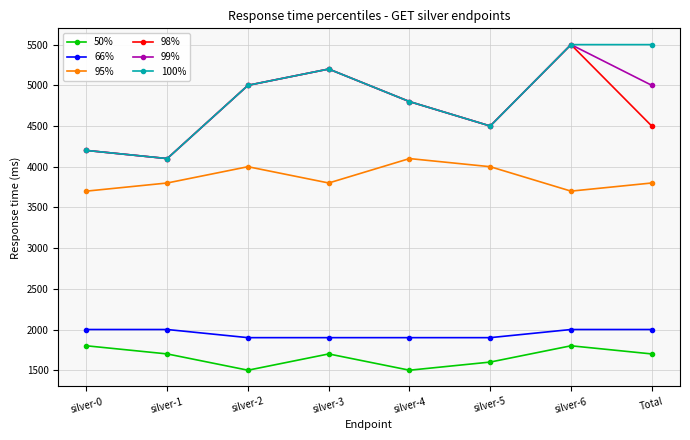

What is the spread (max minus min) of values at silver-6?

3700